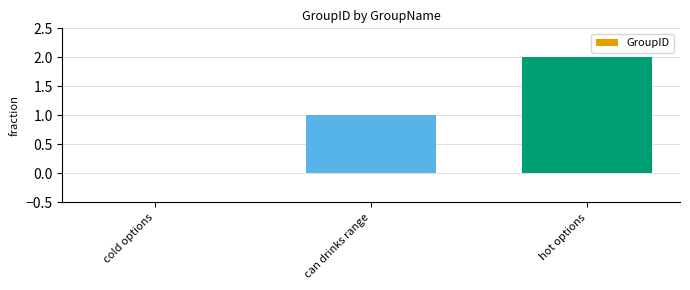

True or false: the data shows -1 at cold options.

False